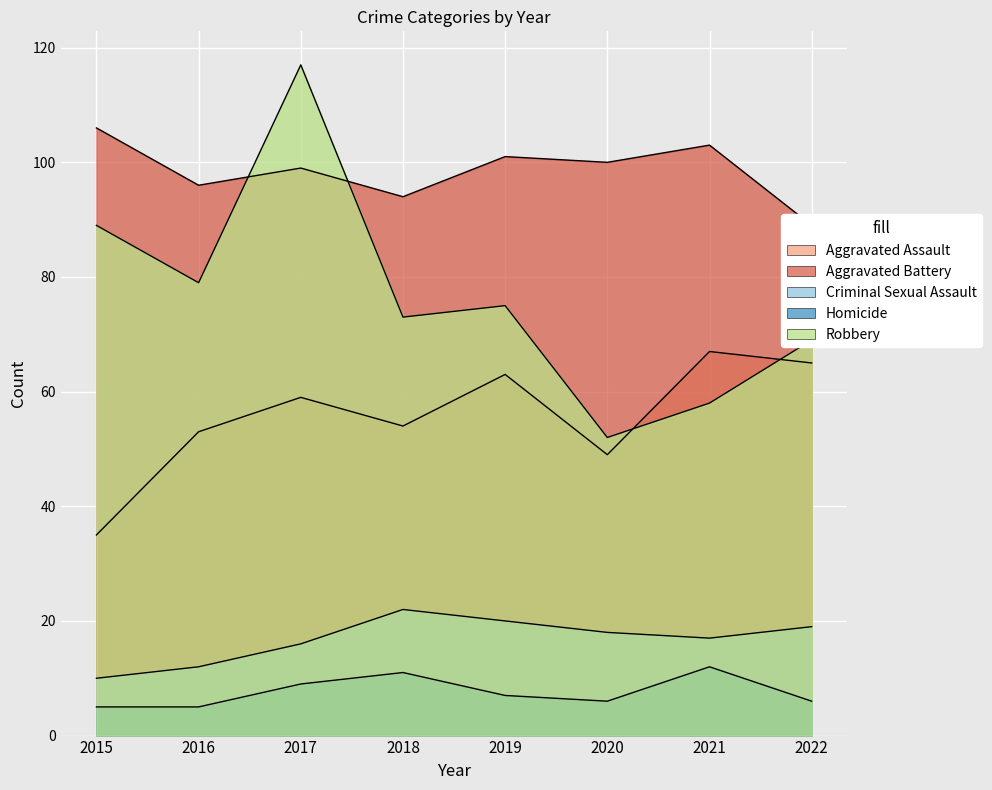

What is the sum of all Aggravated Battery values?

788